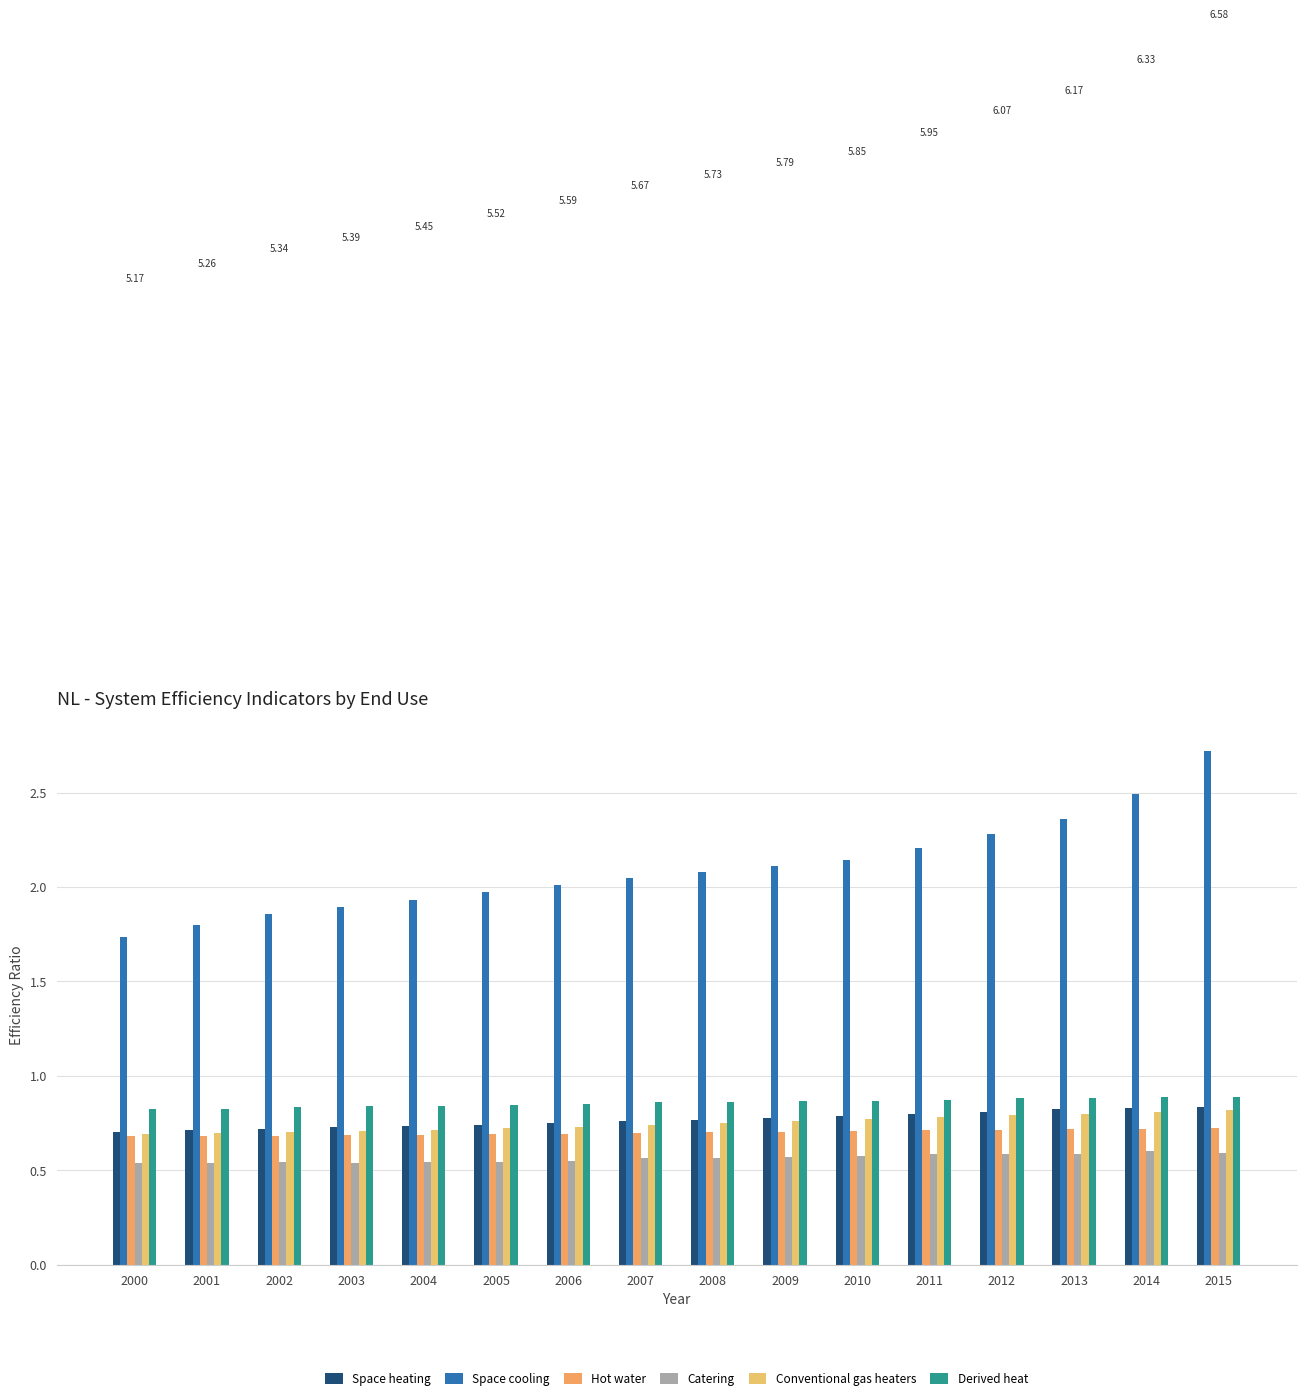

Are the bars horizontal?

No